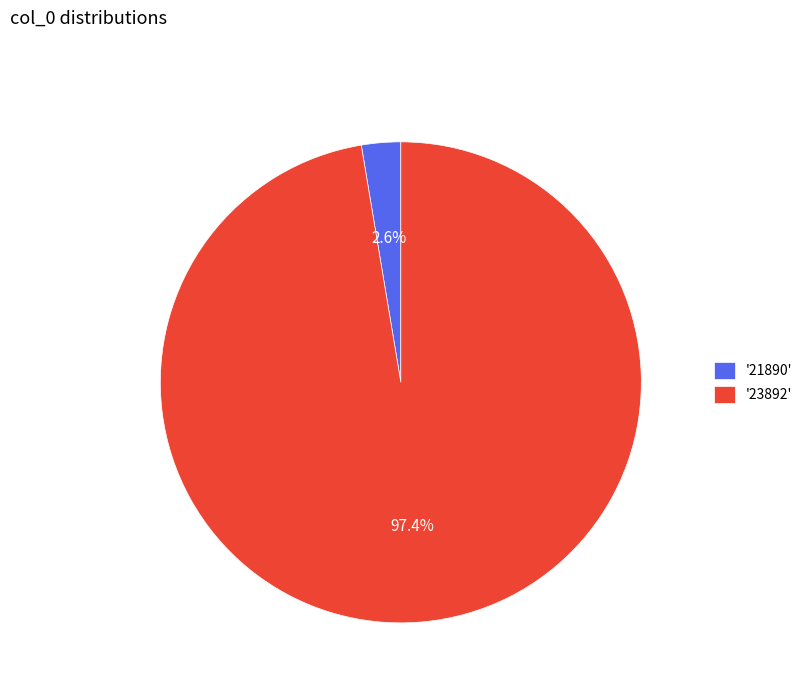

To the nearest percent, what is the difference between the largest and smallest slice percentages?

95%